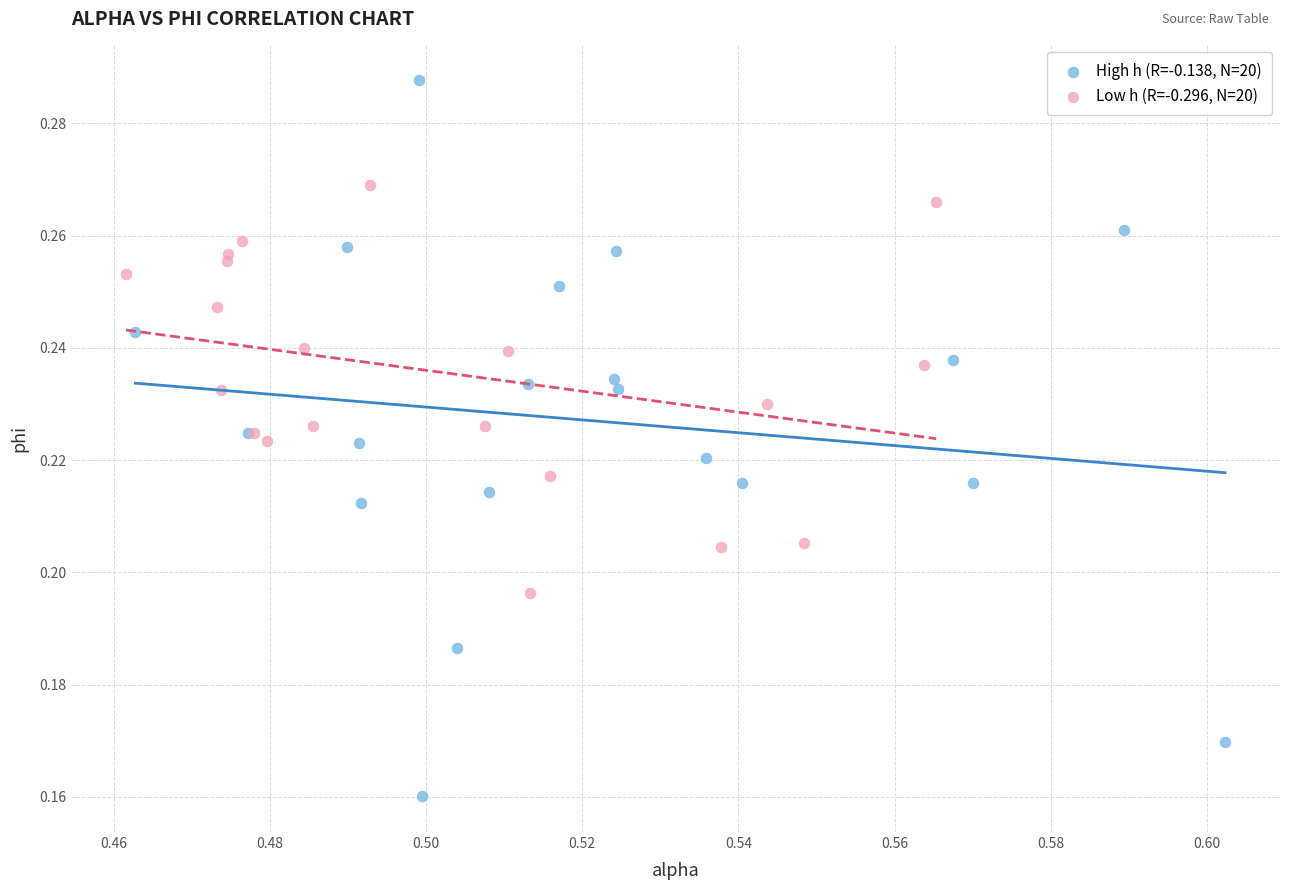

Which series reaches the maximum Y coordinate?

High h (R=-0.138, N=20)